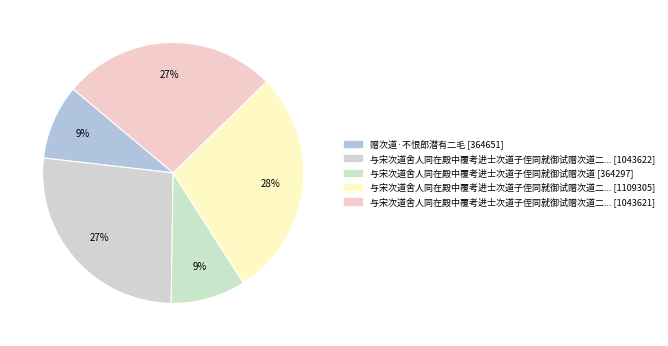

How many segments does this pie chart have?

5